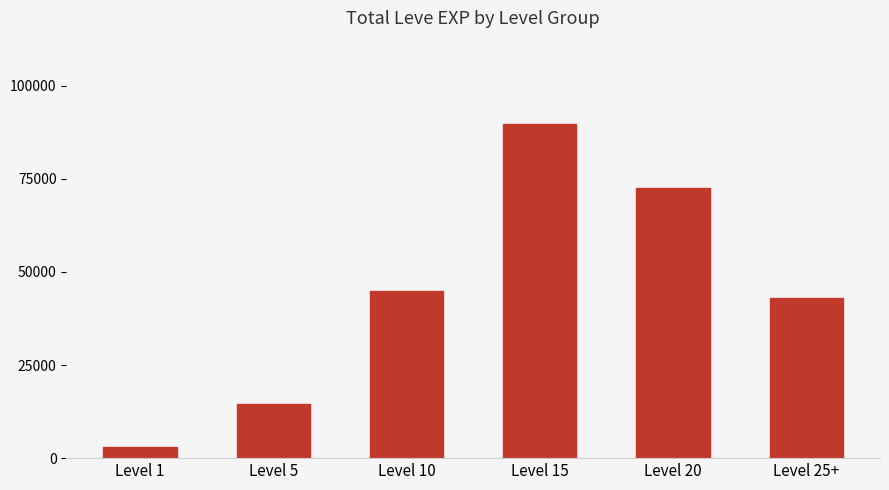

What is the difference between the second highest and minimum values?

69489